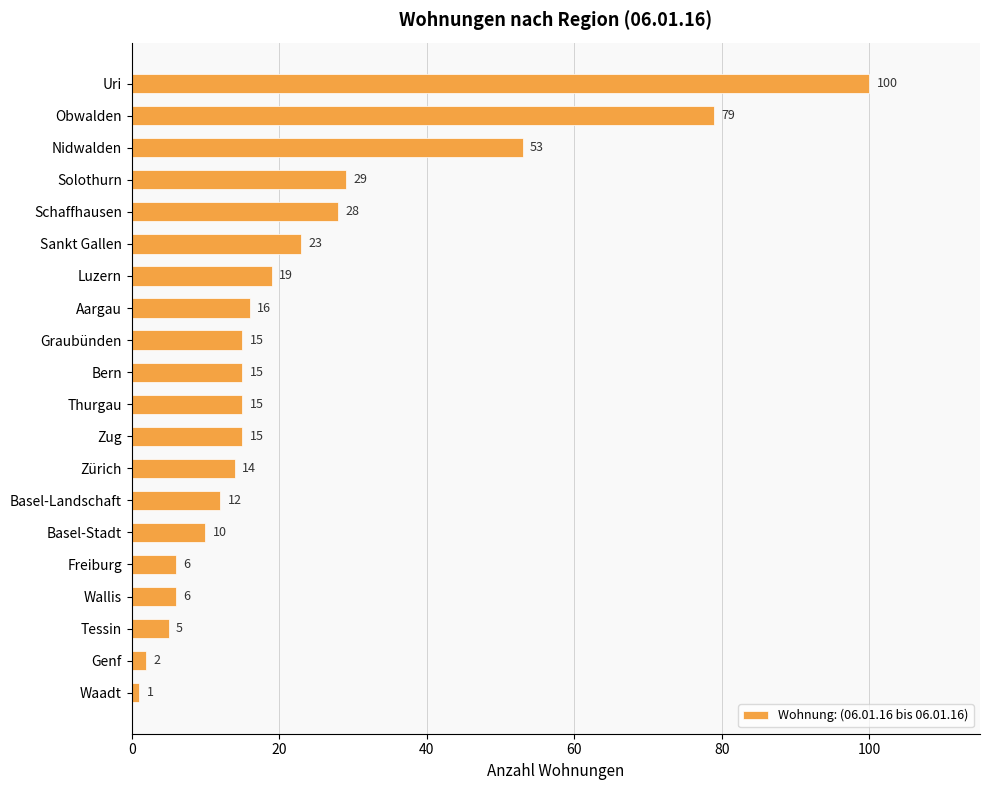

What is the label of the 1st bar from the top?

Uri